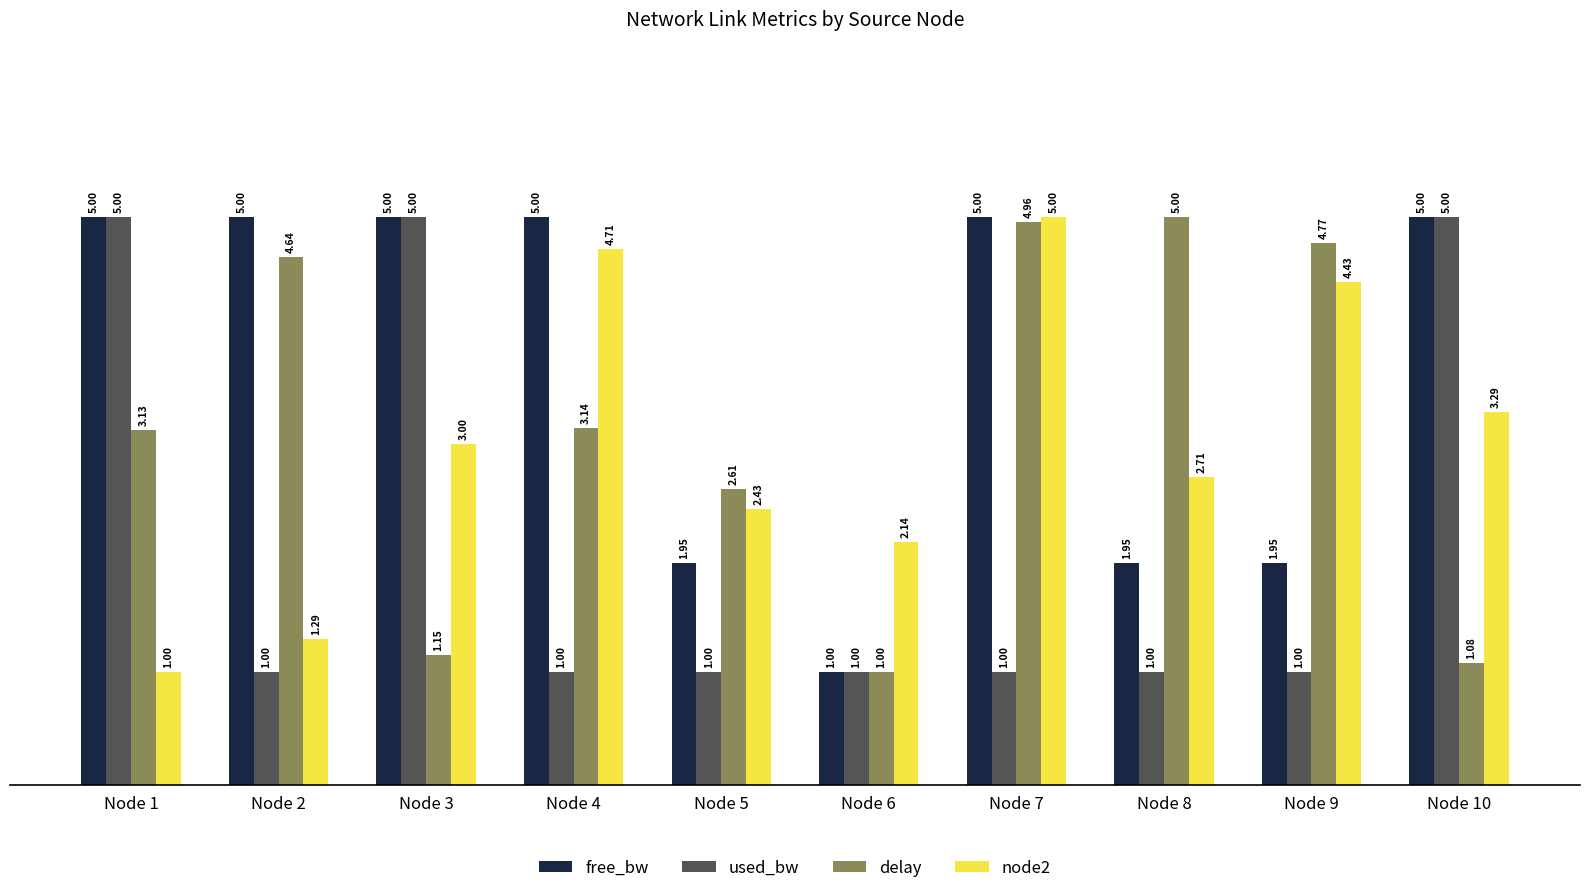

Is the value of delay at Node 1 greater than the value of free_bw at Node 9?

Yes